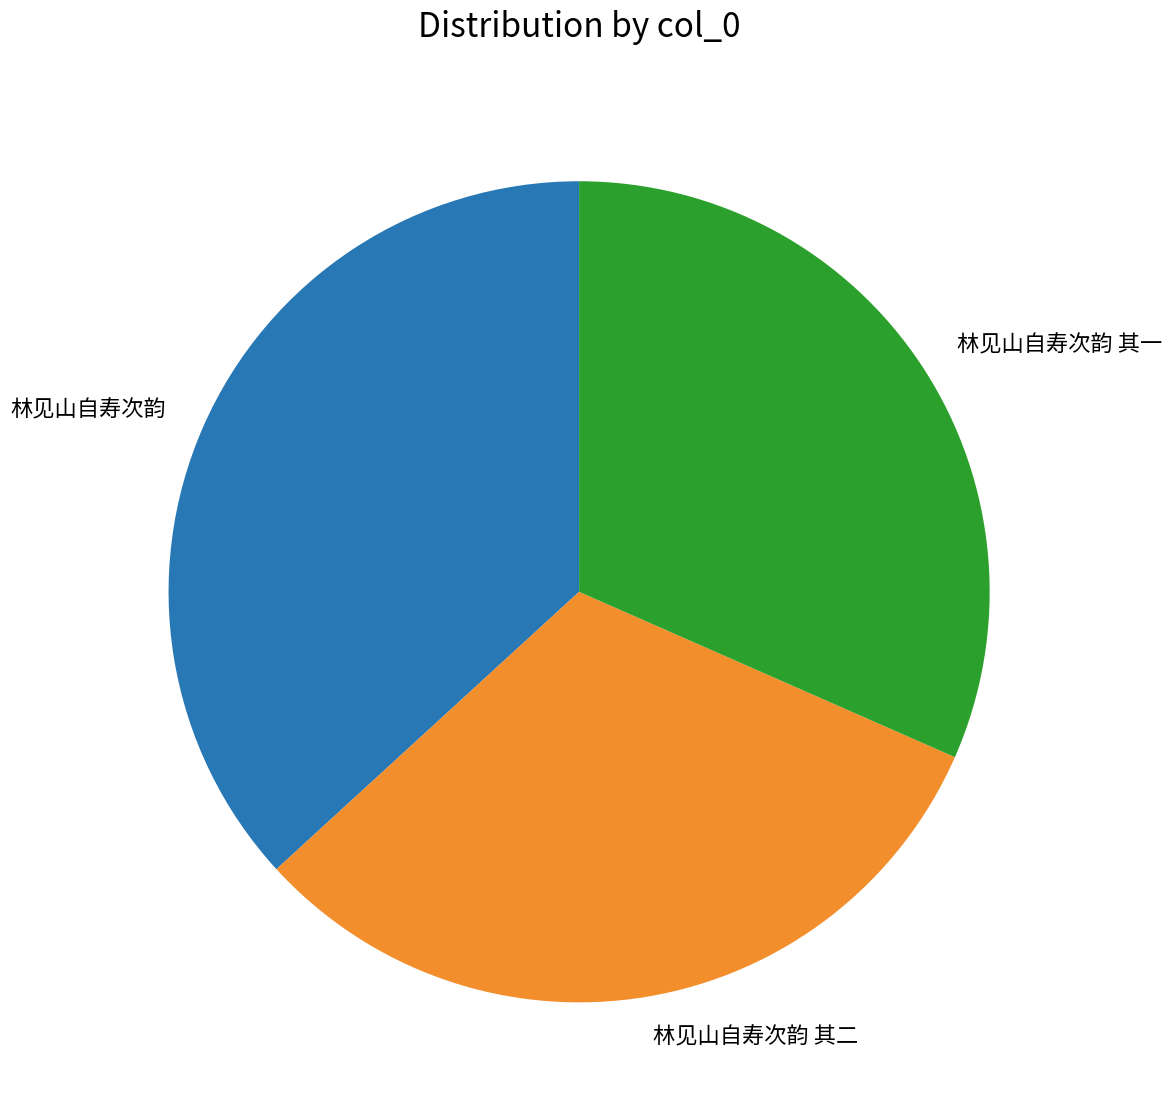

Which has a higher value, 林见山自寿次韵 or 林见山自寿次韵 其二?

林见山自寿次韵